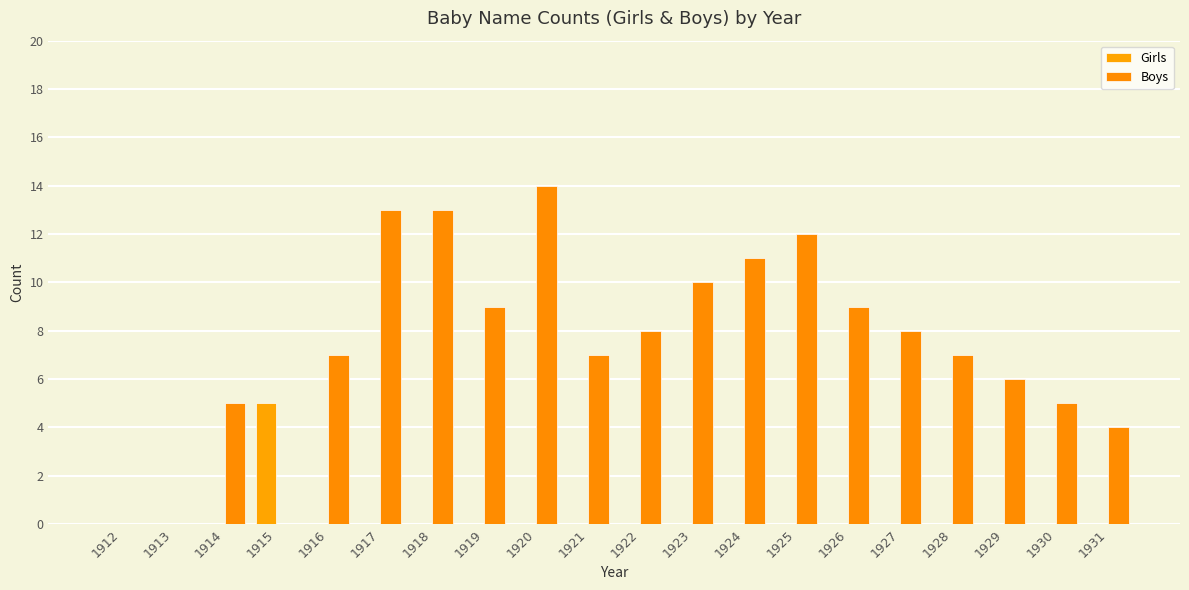

Are the bars horizontal?

No